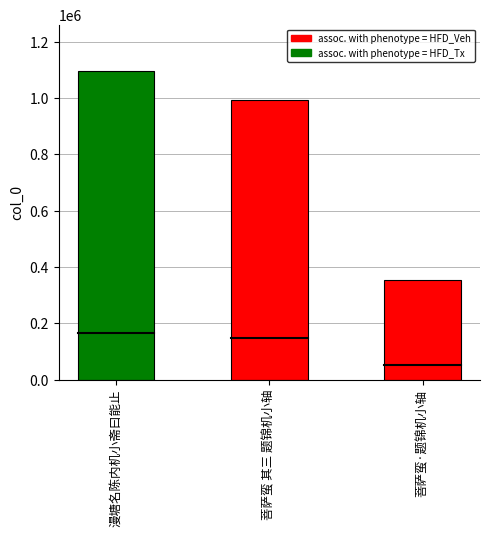

Does the chart contain stacked bars?

No